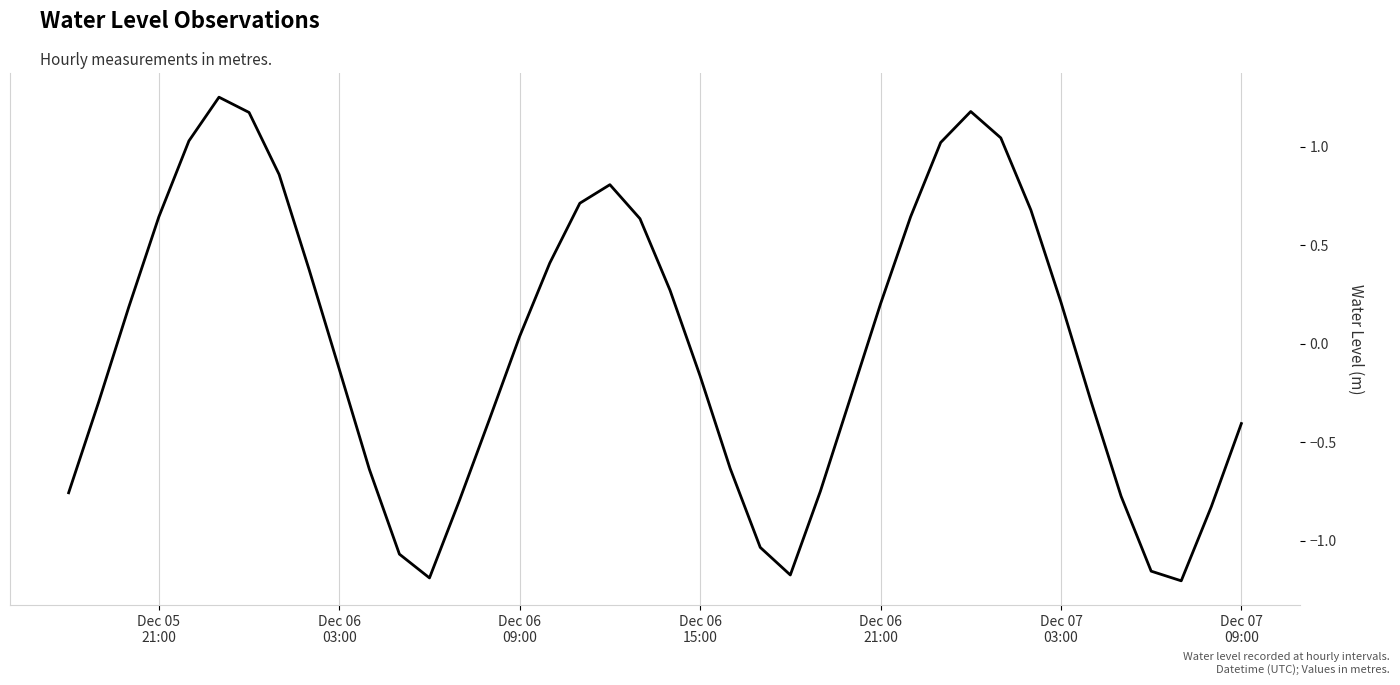

What is the difference between the maximum and minimum values?

2.5